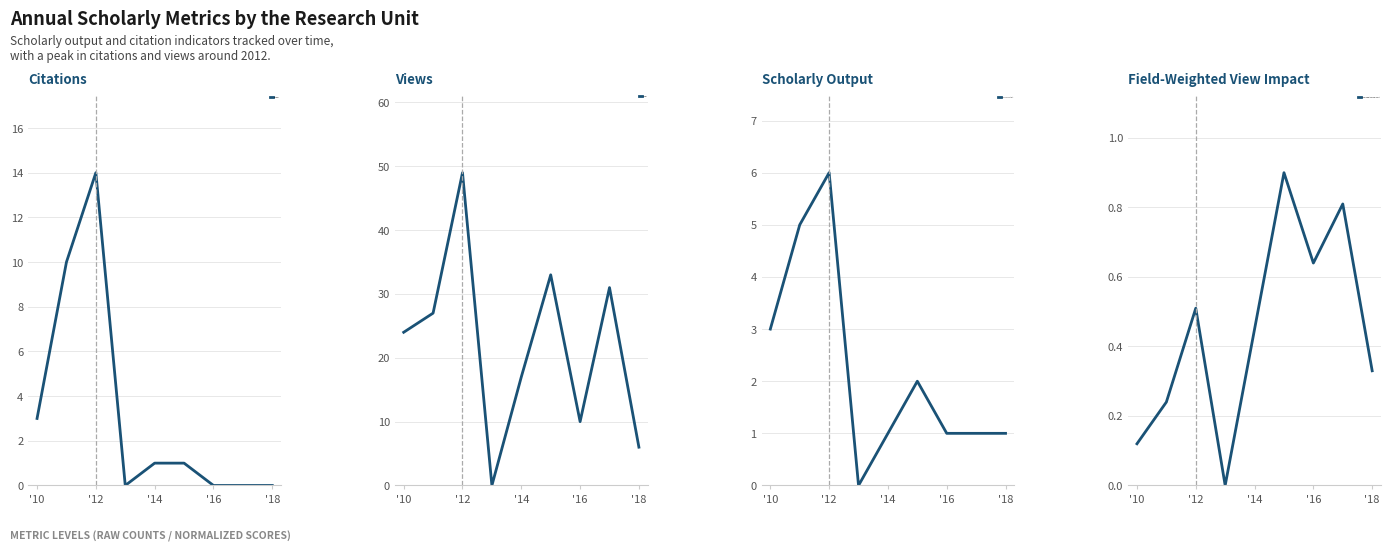

The Views series shows 10.3 at '18. True or false?

False